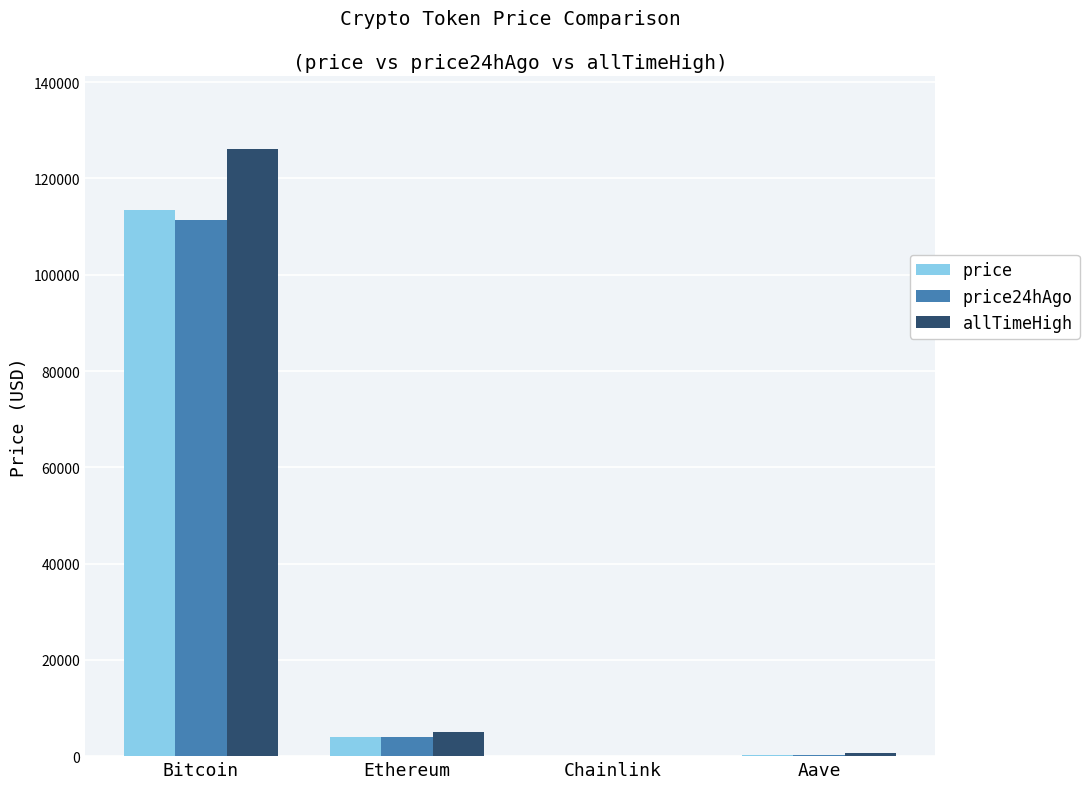

What is the spread (max minus min) of values at Bitcoin?

14641.0